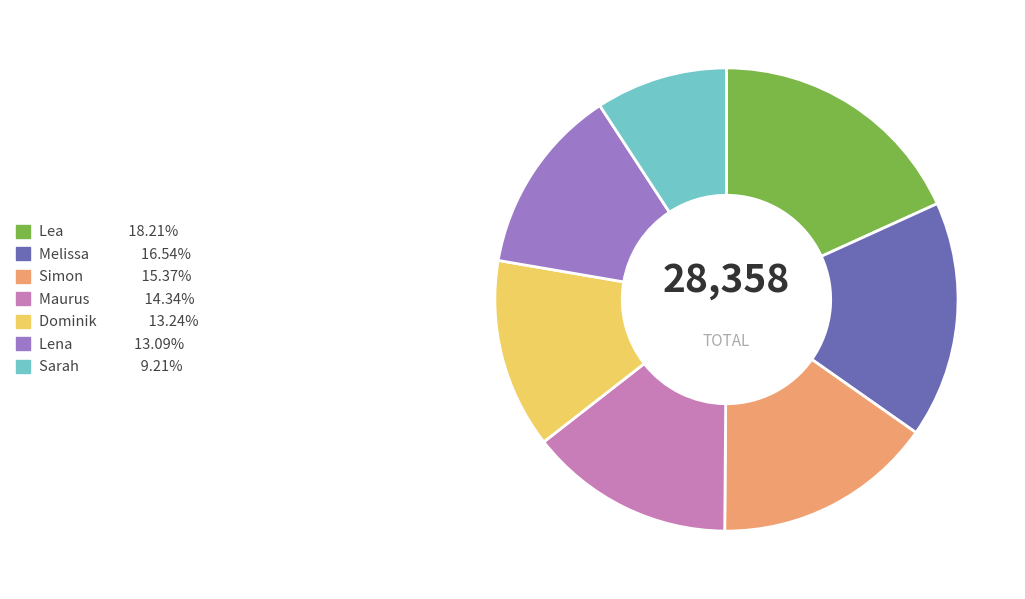

The Melissa slice represents 7% of the pie. True or false?

False